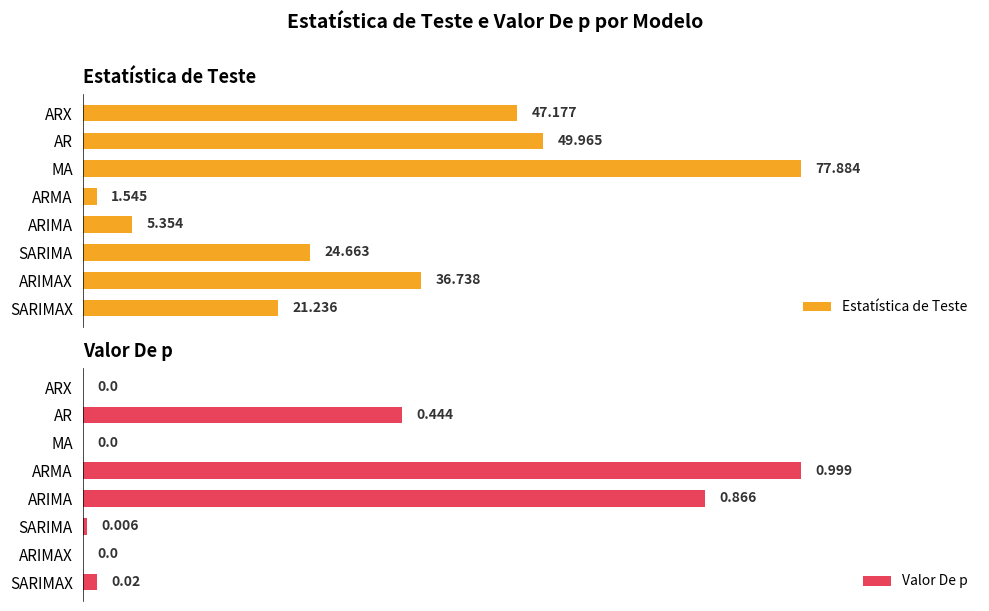

List the labels in order of Estatística de Teste value, largest first.

MA, AR, ARX, ARIMAX, SARIMA, SARIMAX, ARIMA, ARMA